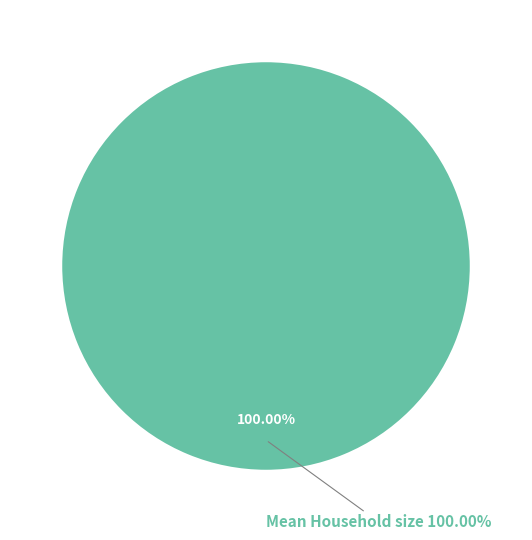

How much of the chart is everything except Mean number of infectious migrants?

100.0%